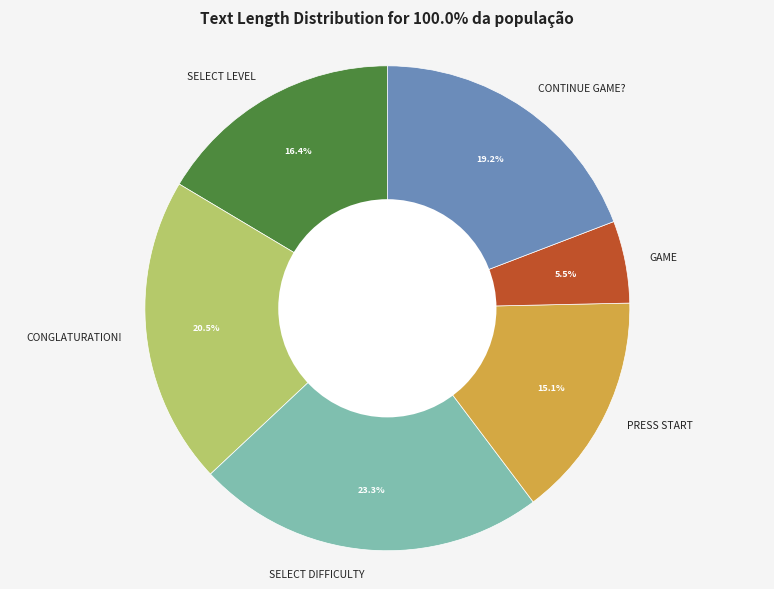

To the nearest percent, what is the combined percentage of SELECT LEVEL and CONTINUE GAME??

36%